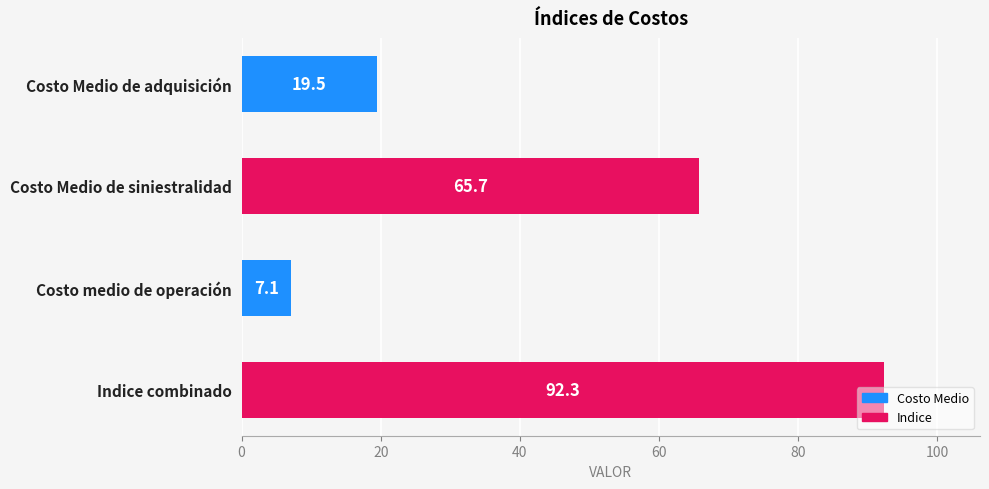

Is it true that the value at Costo Medio de adquisición is 28.3?

False